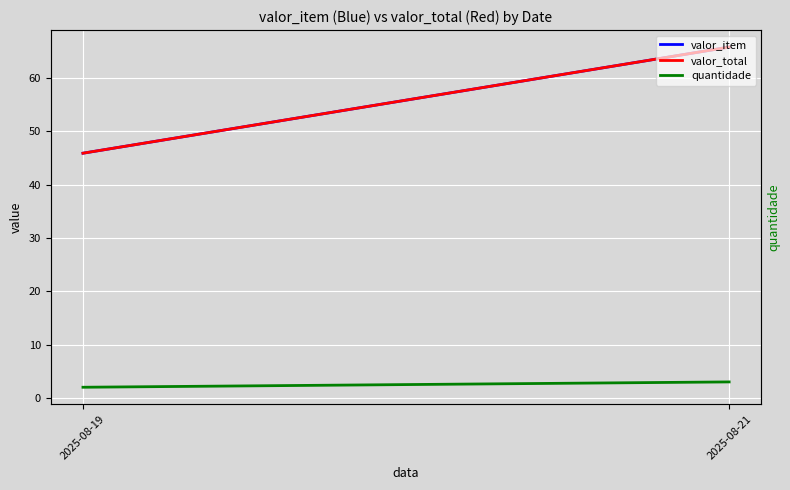

What is the value of the quantidade point at the 2nd from the left?

3.0